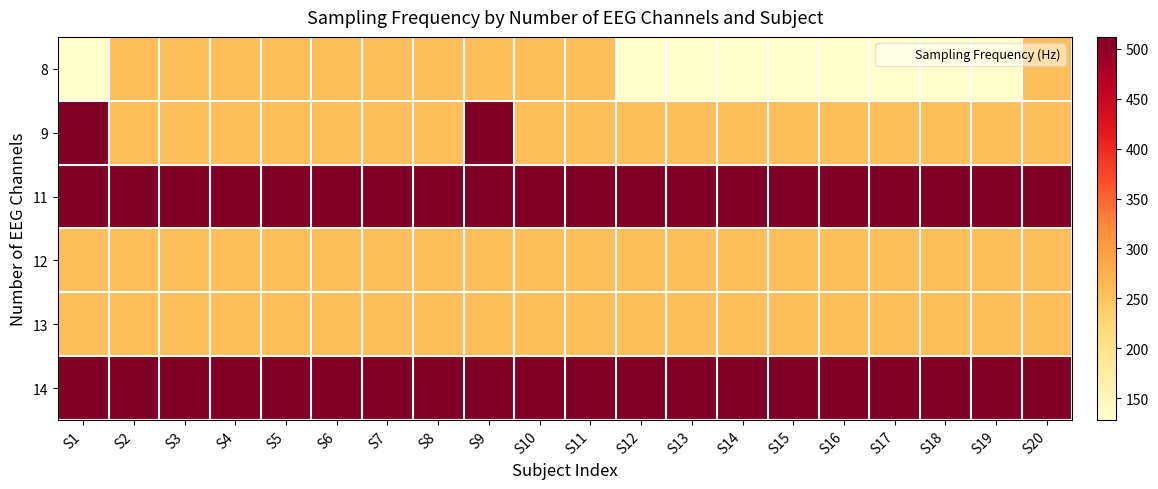

Reading left to right, list all the values displayed in this chart.

8: S1=128	S2=256	S3=256	S4=256	S5=256	S6=256	S7=256	S8=256	S9=256	S10=256	S11=256	S12=128	S13=128	S14=128	S15=128	S16=128	S17=128	S18=128	S19=128	S20=256
9: S1=512	S2=256	S3=256	S4=256	S5=256	S6=256	S7=256	S8=256	S9=512	S10=256	S11=256	S12=256	S13=256	S14=256	S15=256	S16=256	S17=256	S18=256	S19=256	S20=256
11: S1=512	S2=512	S3=512	S4=512	S5=512	S6=512	S7=512	S8=512	S9=512	S10=512	S11=512	S12=512	S13=512	S14=512	S15=512	S16=512	S17=512	S18=512	S19=512	S20=512
12: S1=256	S2=256	S3=256	S4=256	S5=256	S6=256	S7=256	S8=256	S9=256	S10=256	S11=256	S12=256	S13=256	S14=256	S15=256	S16=256	S17=256	S18=256	S19=256	S20=256
13: S1=256	S2=256	S3=256	S4=256	S5=256	S6=256	S7=256	S8=256	S9=256	S10=256	S11=256	S12=256	S13=256	S14=256	S15=256	S16=256	S17=256	S18=256	S19=256	S20=256
14: S1=512	S2=512	S3=512	S4=512	S5=512	S6=512	S7=512	S8=512	S9=512	S10=512	S11=512	S12=512	S13=512	S14=512	S15=512	S16=512	S17=512	S18=512	S19=512	S20=512